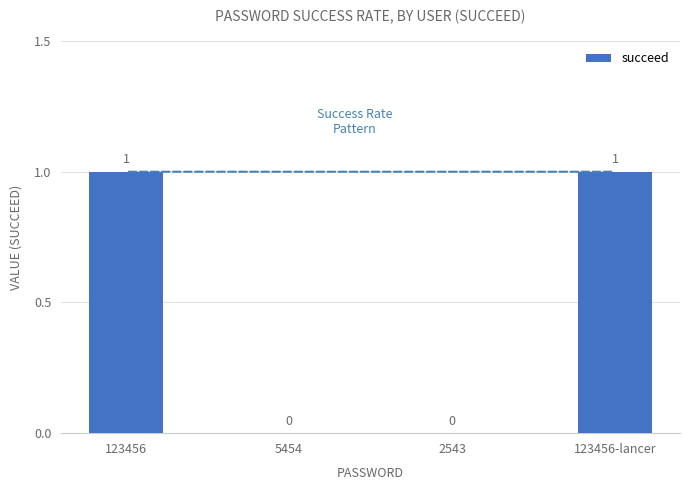

The chart shows a value of 0 at 5454. True or false?

True